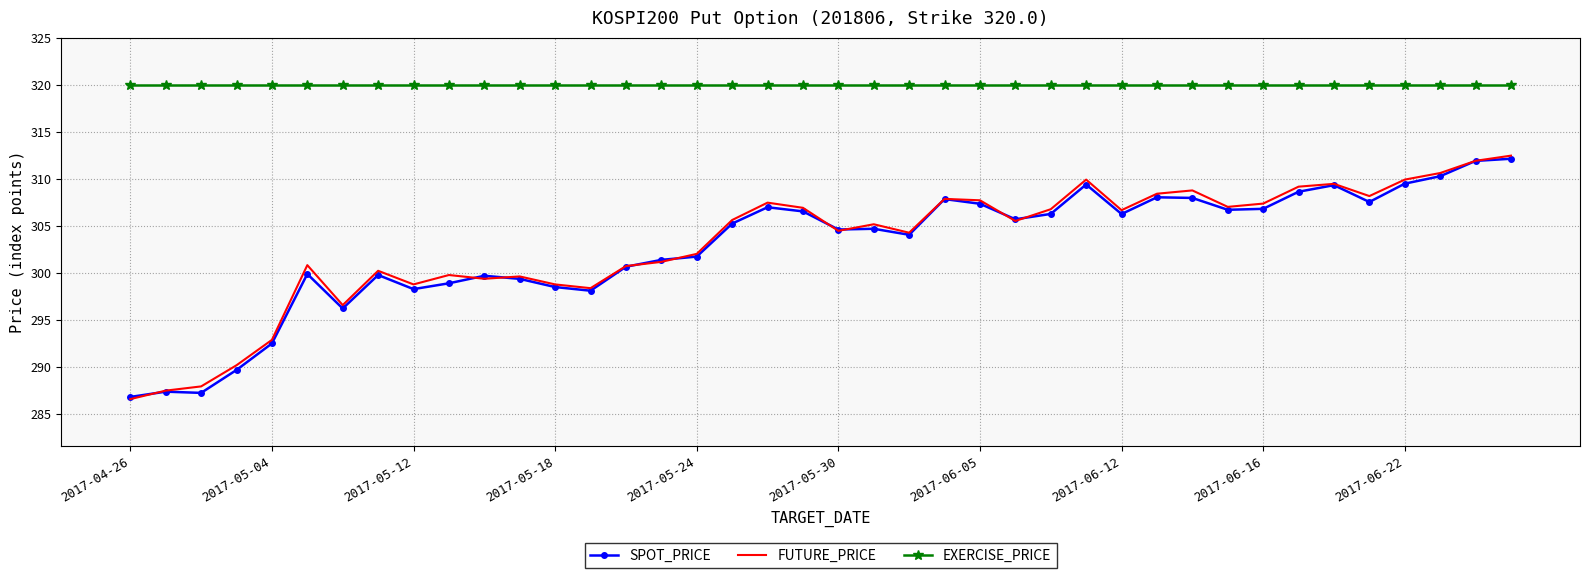

Which series has the largest total across all categories?

EXERCISE_PRICE